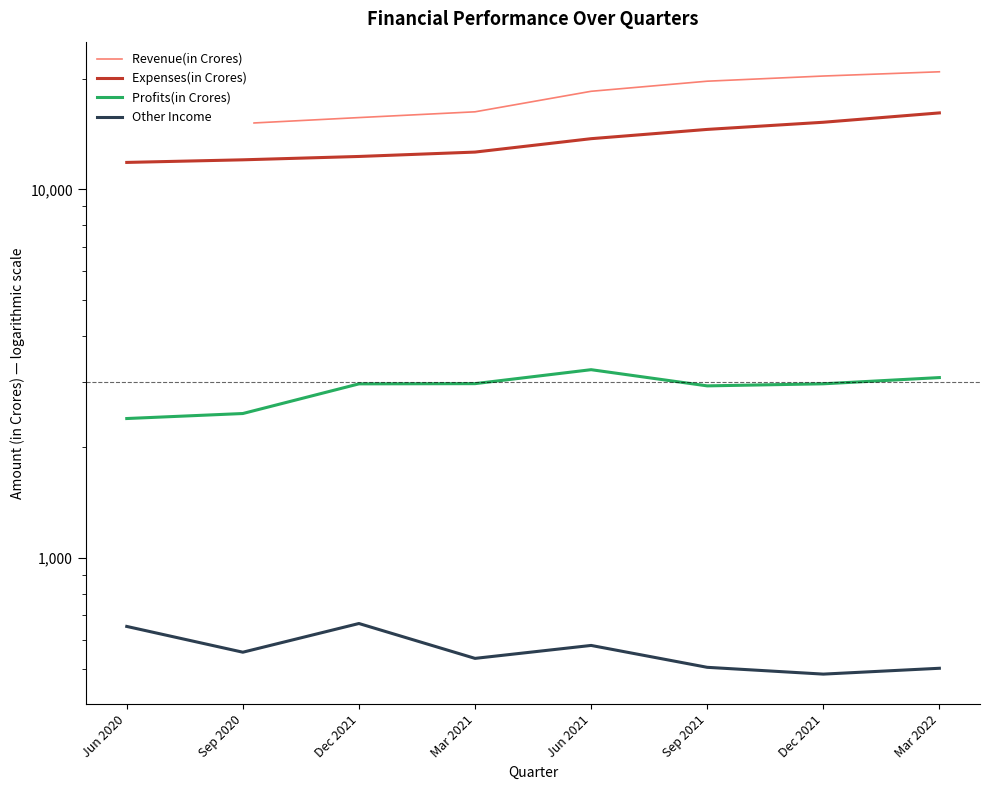

Count the number of categories in the chart.

8